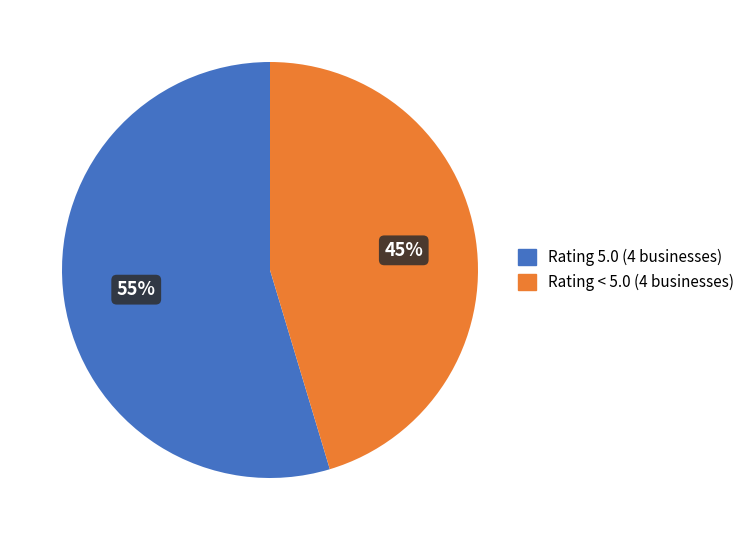

Count the number of slices in the pie.

2